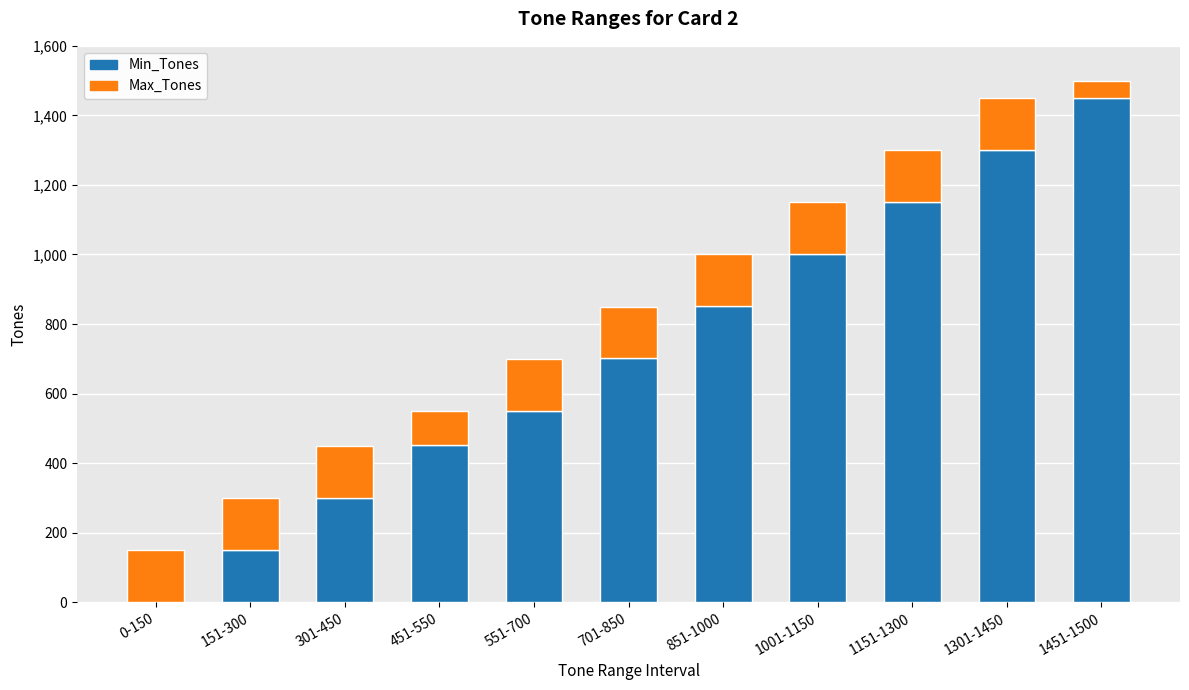

What is the sum of all Min_Tones values?

7910